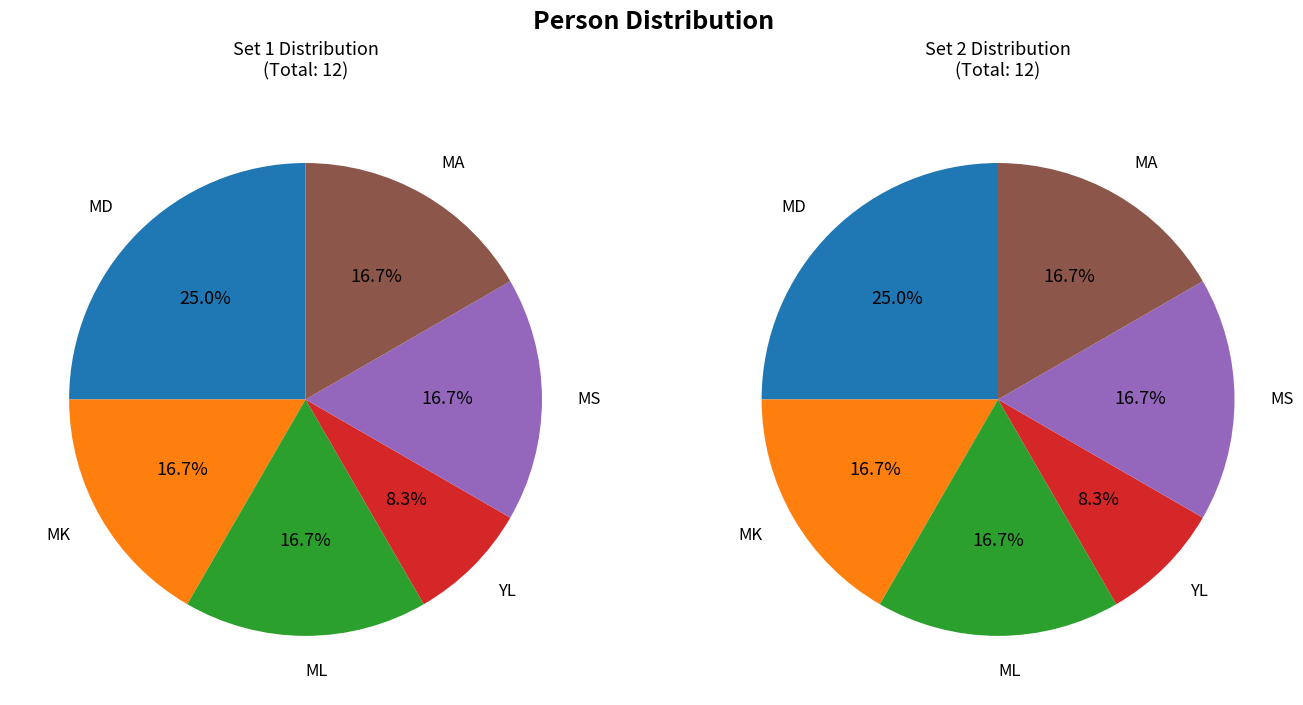

Which slice is the smallest?

YL